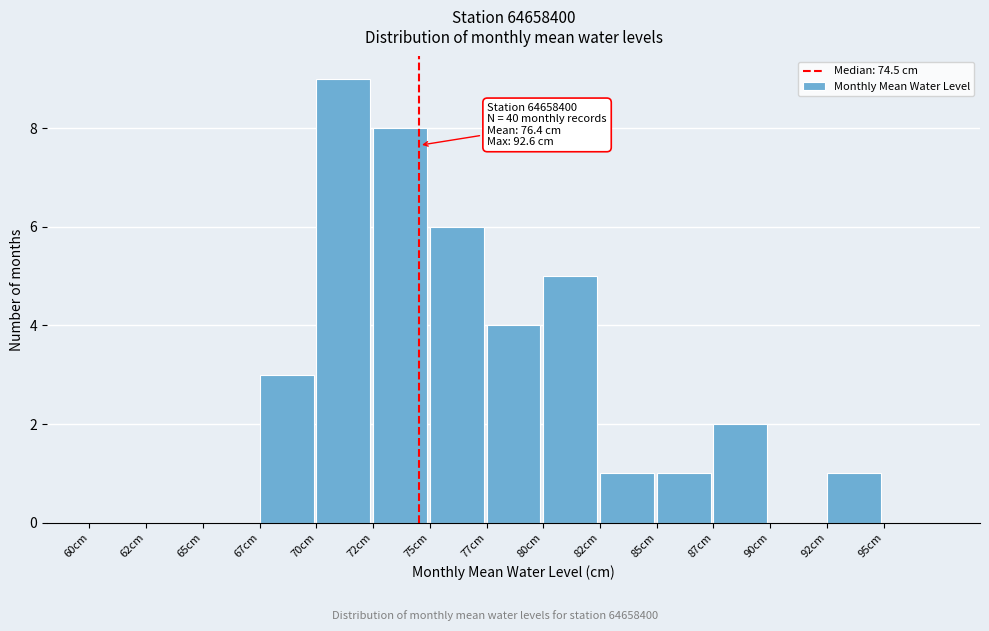

Reading left to right, list all the values displayed in this chart.

60cm=0	62cm=0	65cm=0	67cm=3	70cm=9	72cm=8	75cm=6	77cm=4	80cm=5	82cm=1	85cm=1	87cm=2	90cm=0	92cm=1	95cm=0